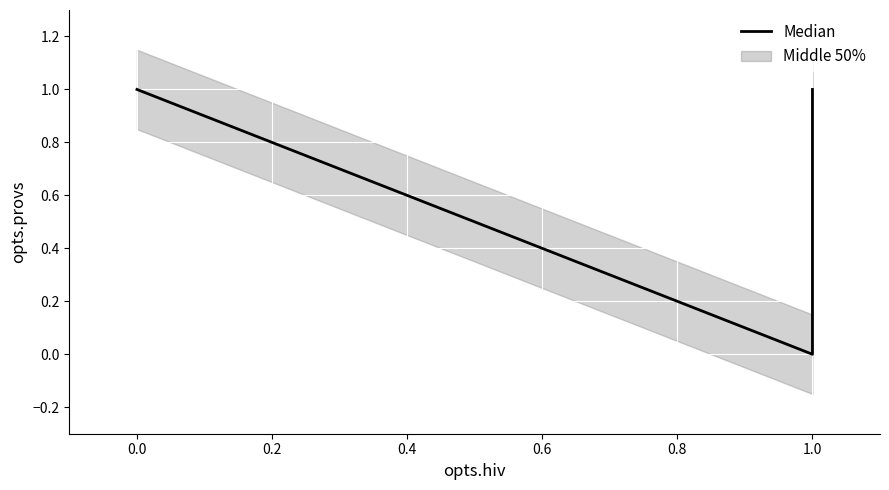

What is the sum of all values?

3